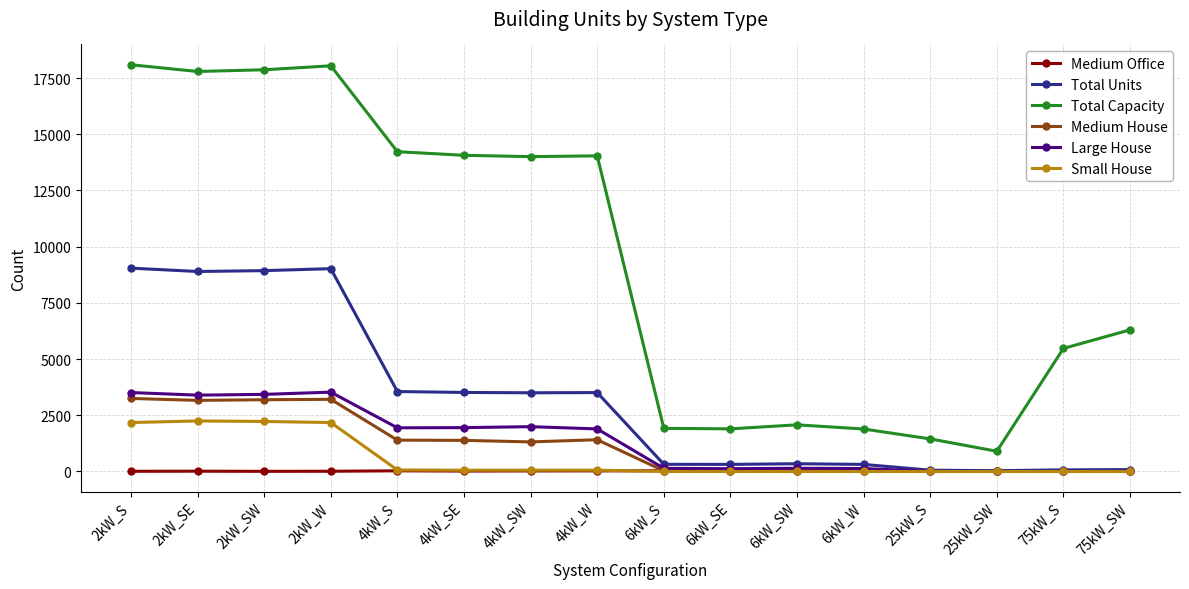

Between 2kW_SW and 4kW_SE, which series saw the biggest shift?

Total Units